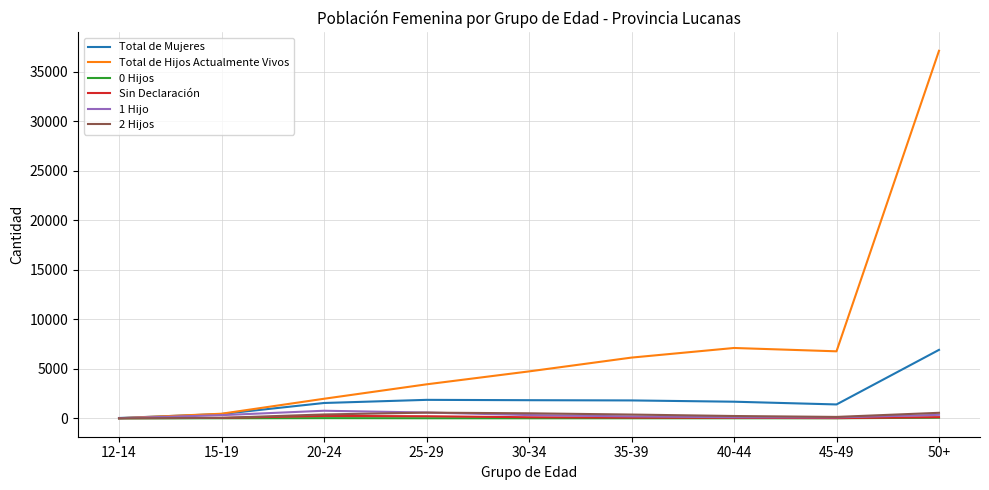

What is the maximum value shown in the chart?

37109